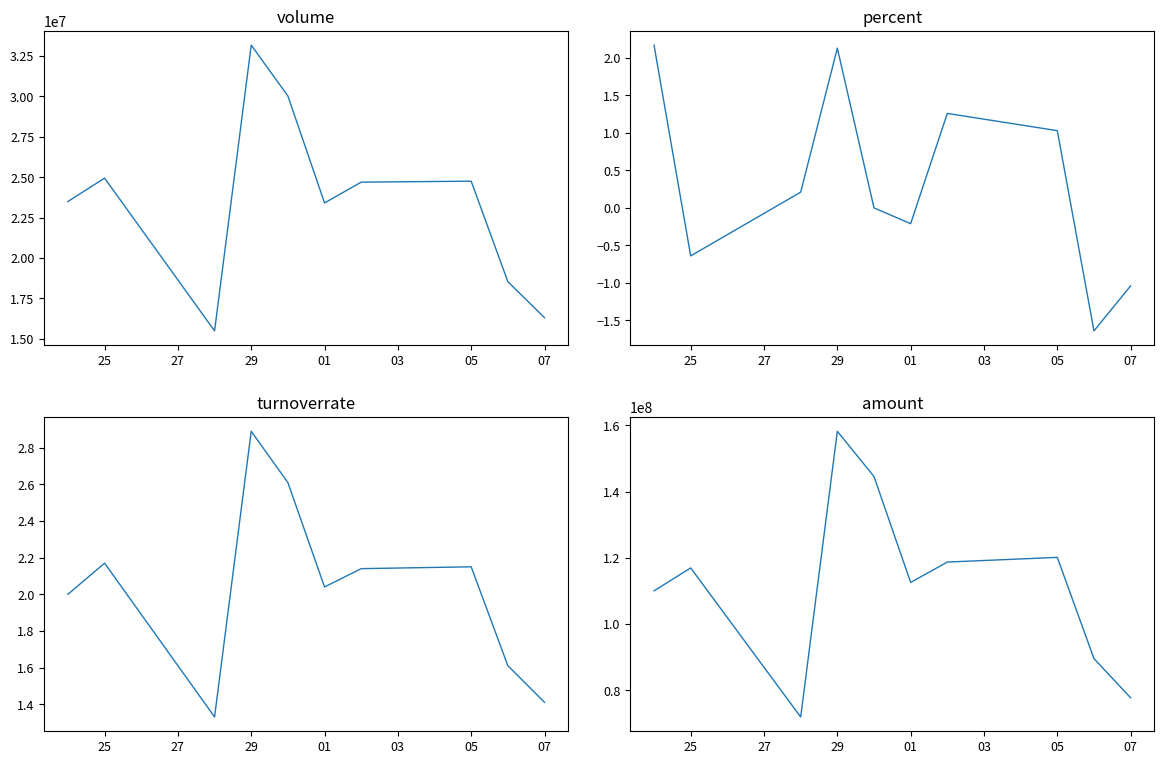

How many interior local valleys does the amount series have?

2